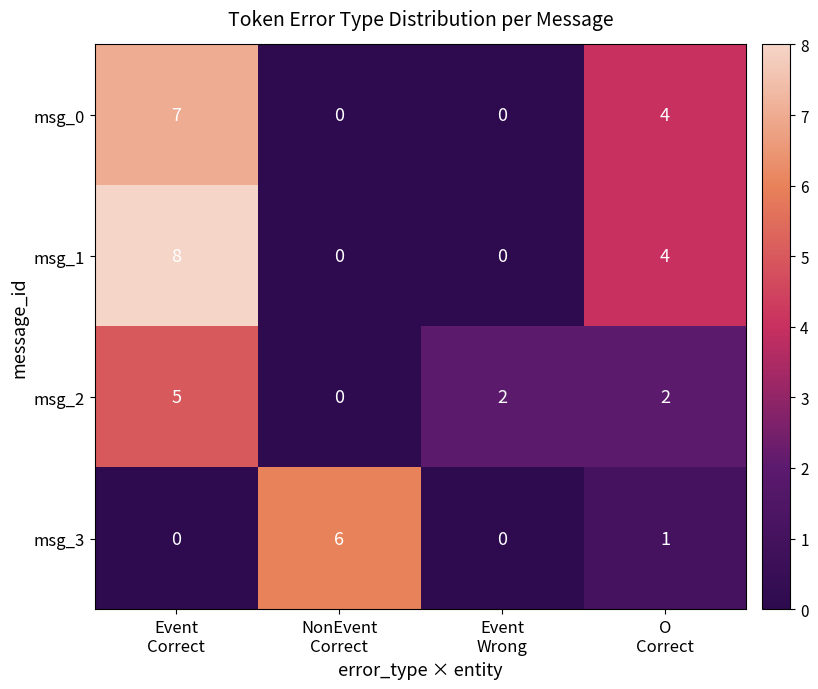

How many msg_3 values are between 0 and 6?

4